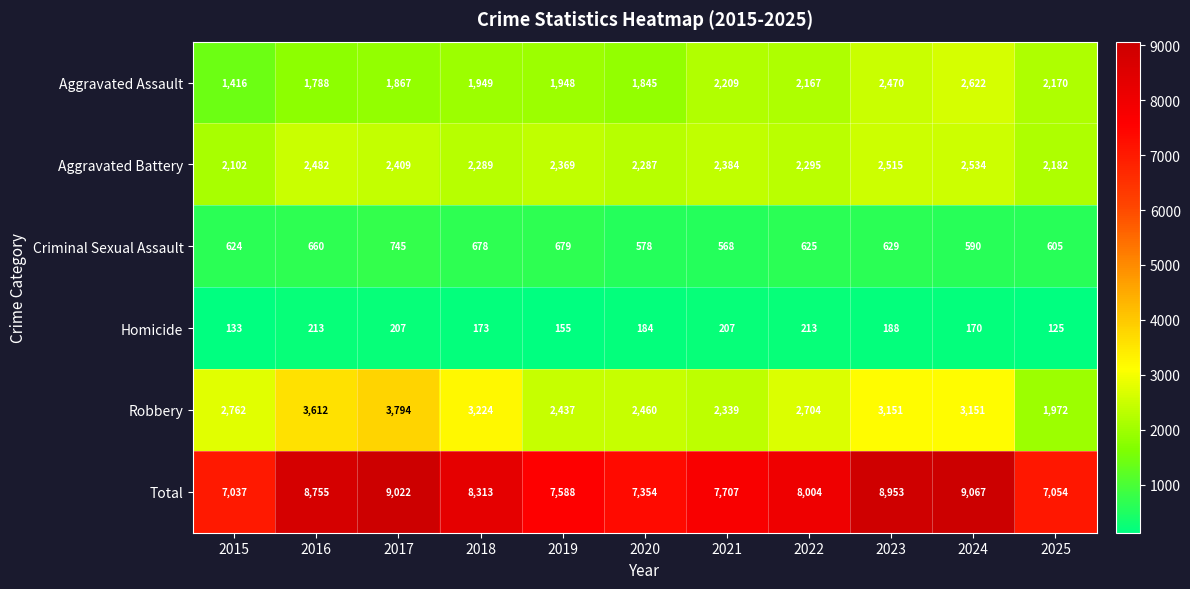

Which series has the widest spread of values?

Total